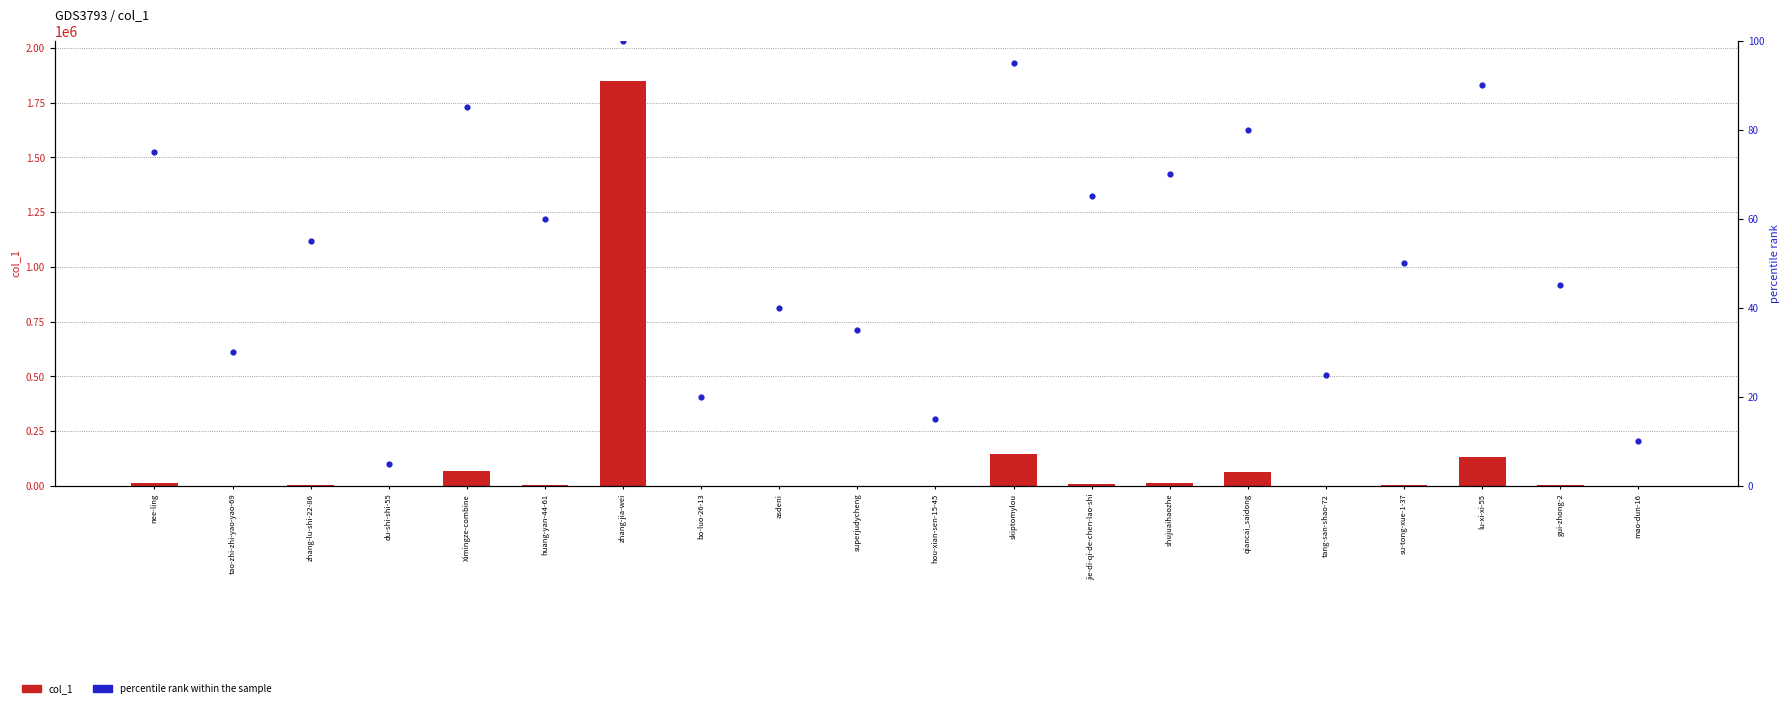

At which category is the sum across all series the highest?

zhang-jia-wei